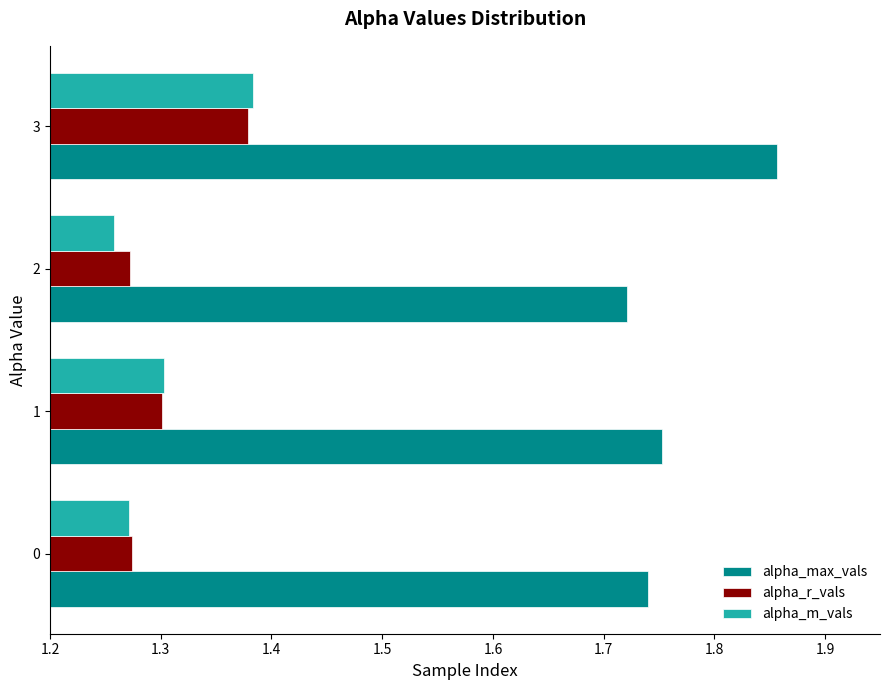

What is the sum of all alpha_r_vals values?

5.2